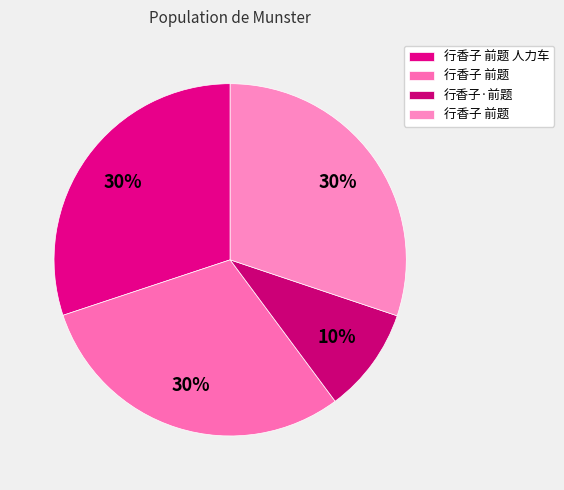

How many segments does this pie chart have?

4